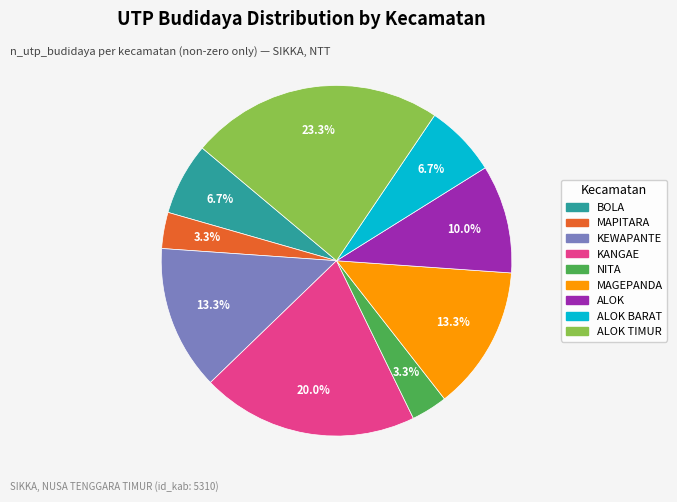

Does any single category account for the majority?

No